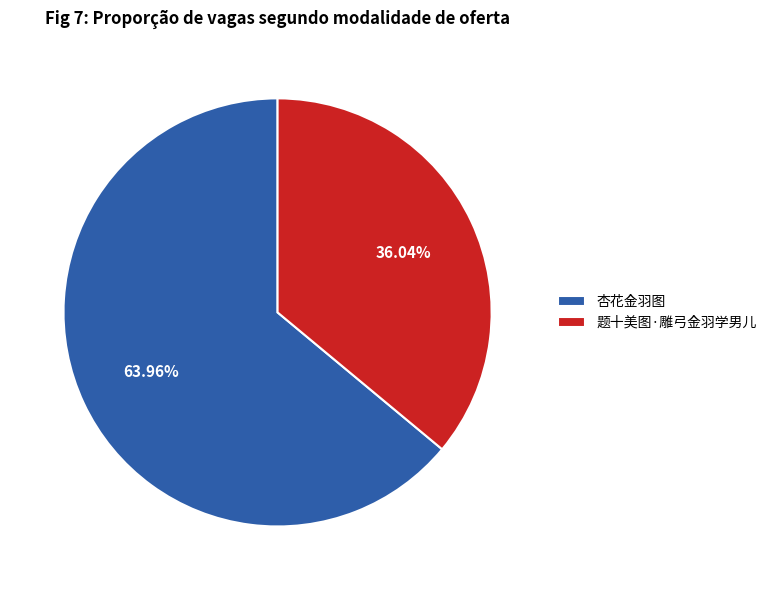

Rank the categories by value from lowest to highest.

题十美图·雕弓金羽学男儿, 杏花金羽图